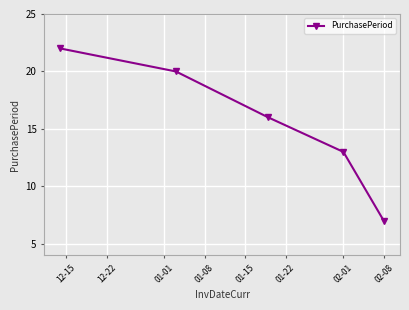

How many lines are shown in the chart?

1